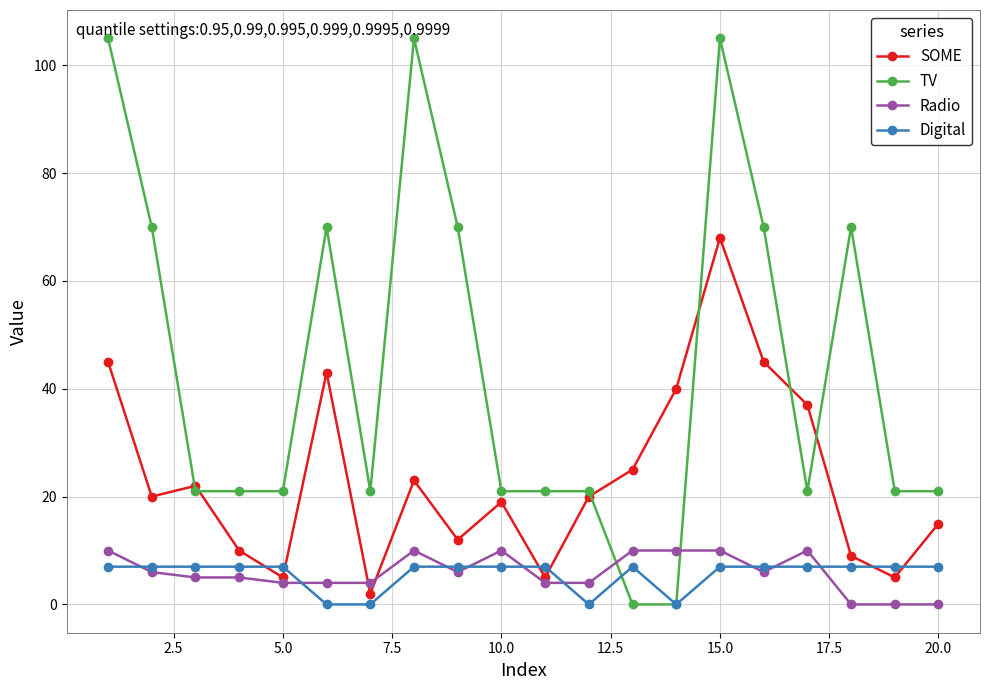

What are all the series names shown in the legend?

SOME, TV, Radio, Digital